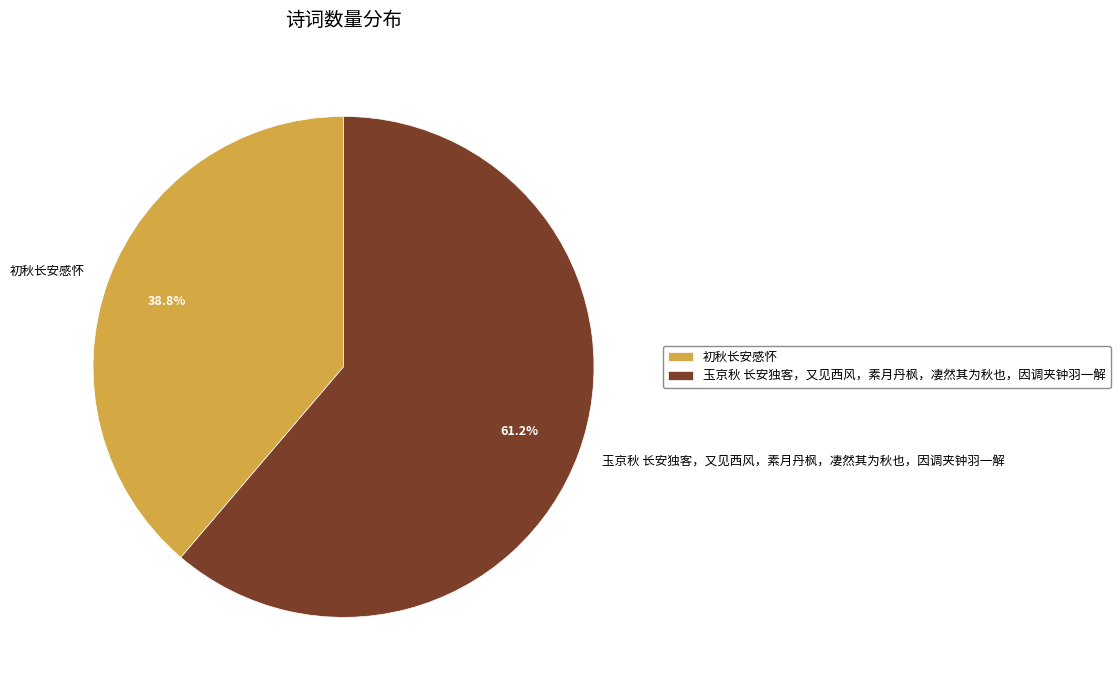

What percentage is the 玉京秋 长安独客，又见西风，素月丹枫，凄然其为秋也，因调夹钟羽一解 slice, to the nearest percent?

61%